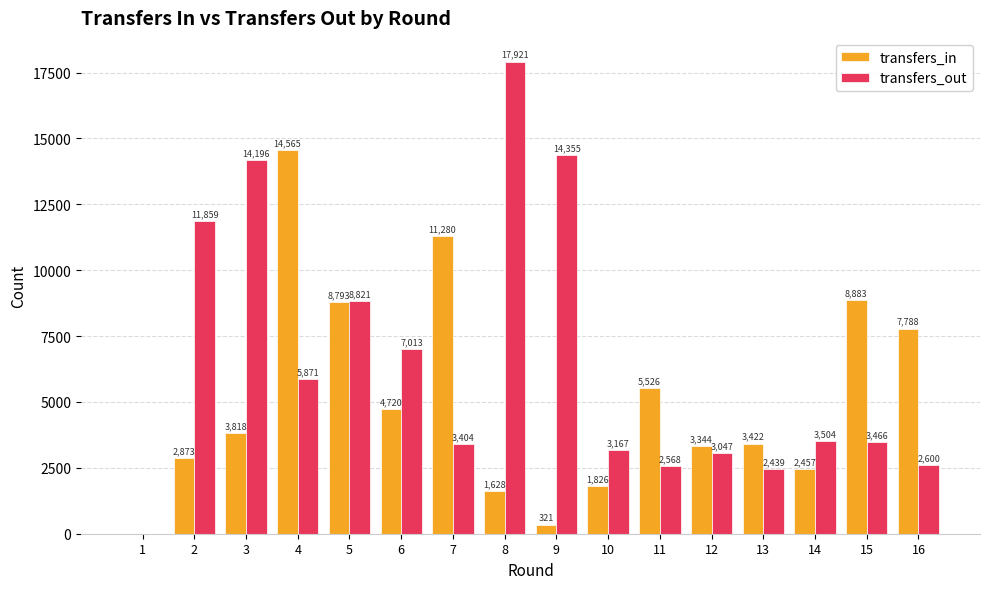

Which series has the largest total across all categories?

transfers_out